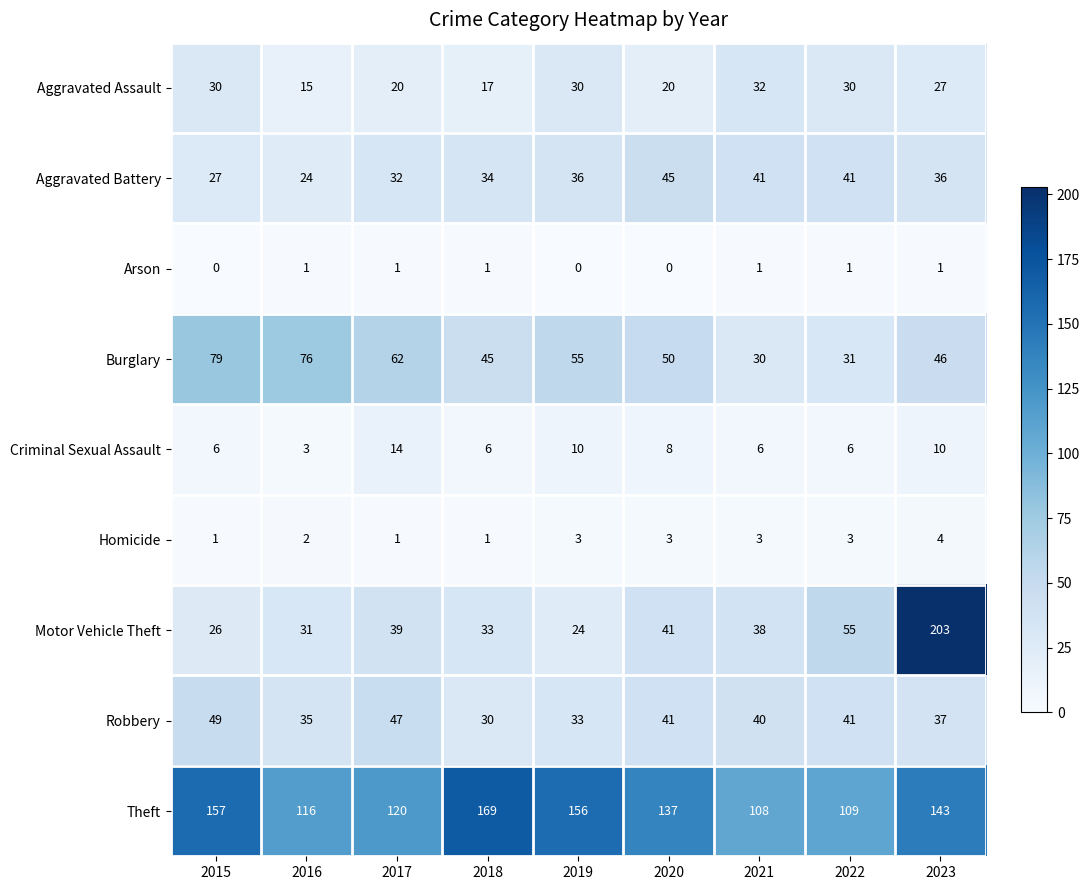

The value of Arson at 2017 is 1. True or false?

True